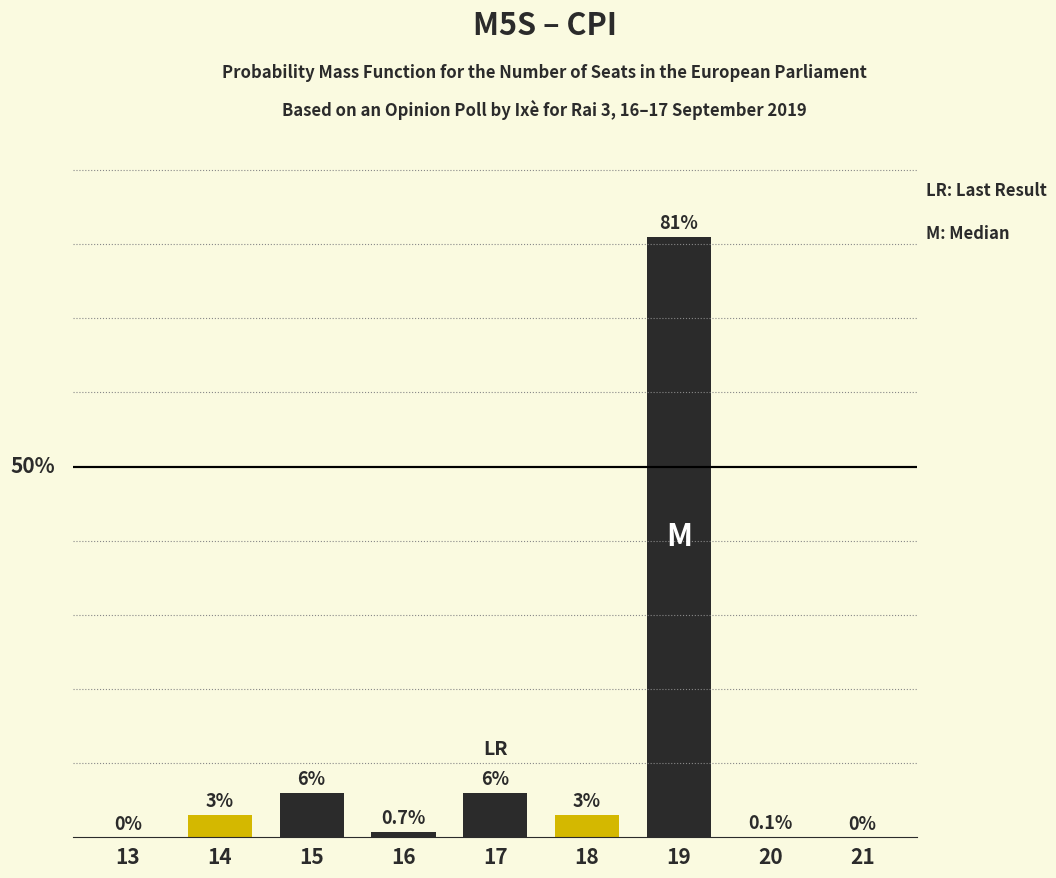

Reading right to left, what are all the values shown in this chart?

21=0.0	20=0.1	19=81.0	18=3.0	17=6.0	16=0.7	15=6.0	14=3.0	13=0.0